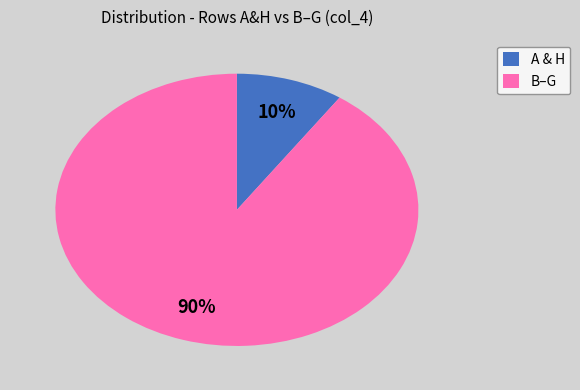

How many slices are in this pie chart?

2